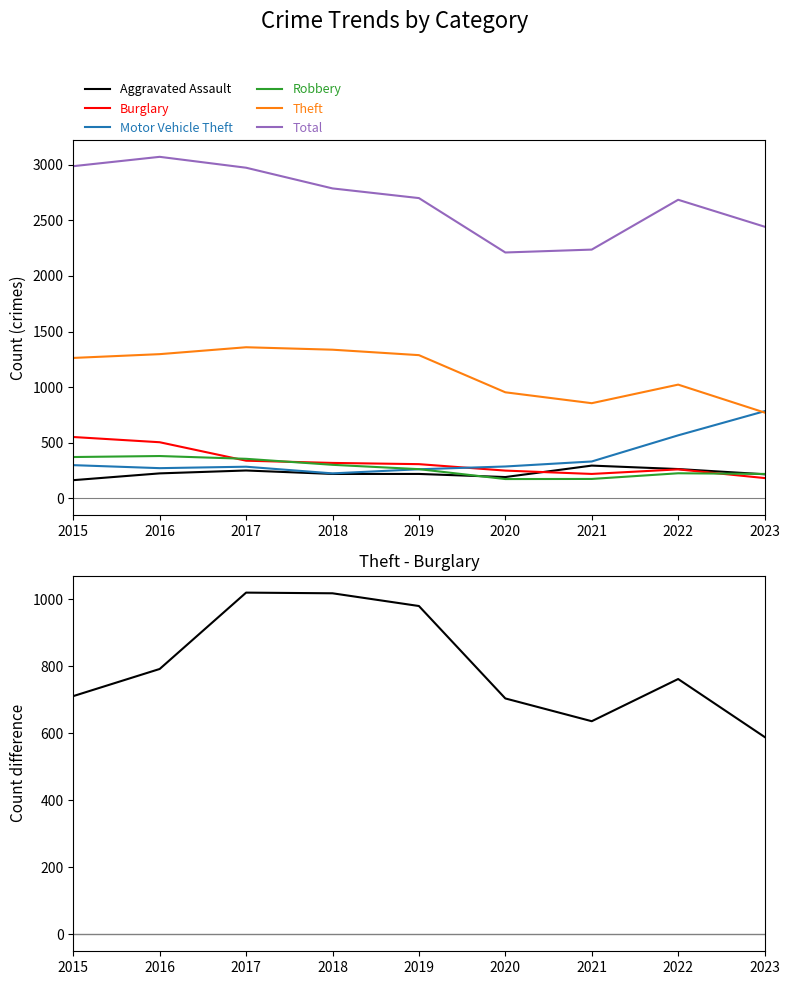

What is the sum of the Theft values at 2015 and 2016?

2560